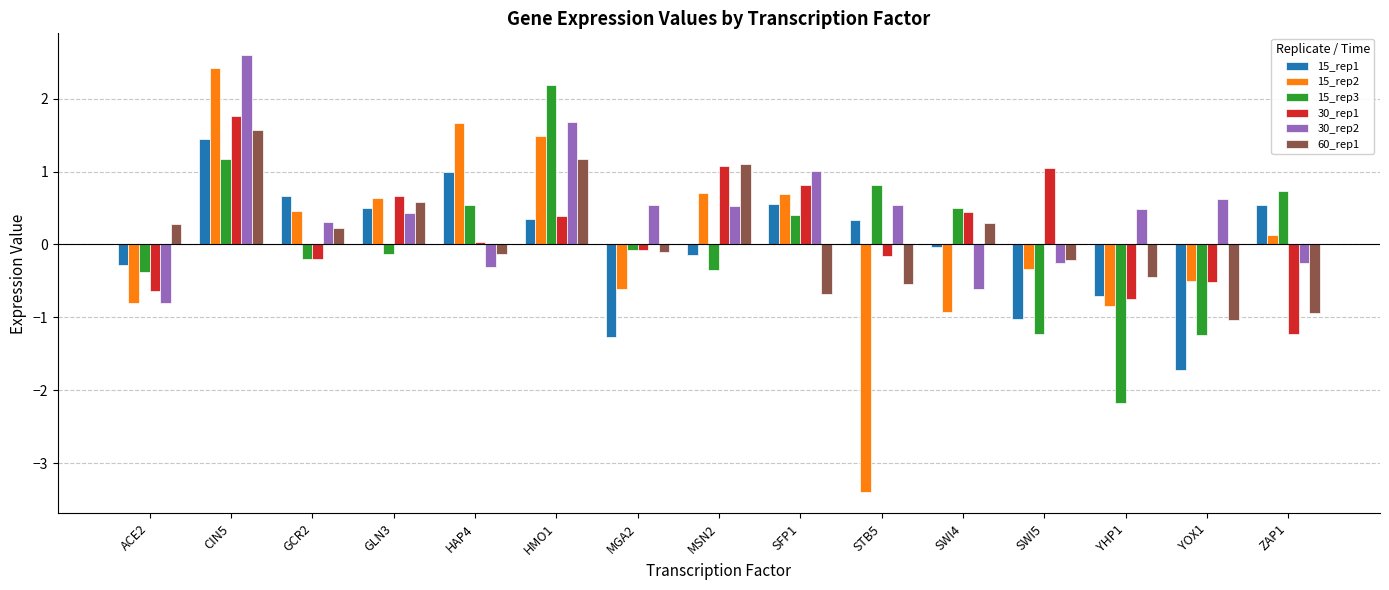

At which label does 15_rep1 first exceed 0?

CIN5